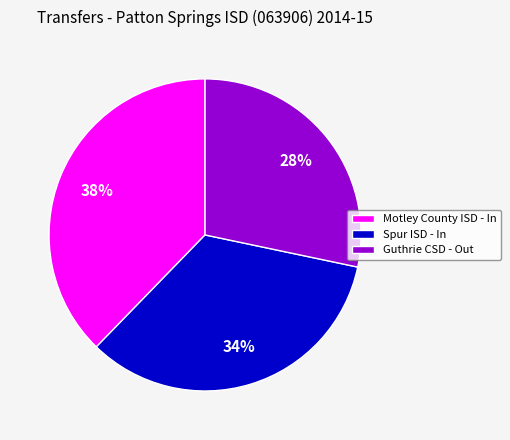

True or false: Spur ISD - In accounts for 34% of the total.

True